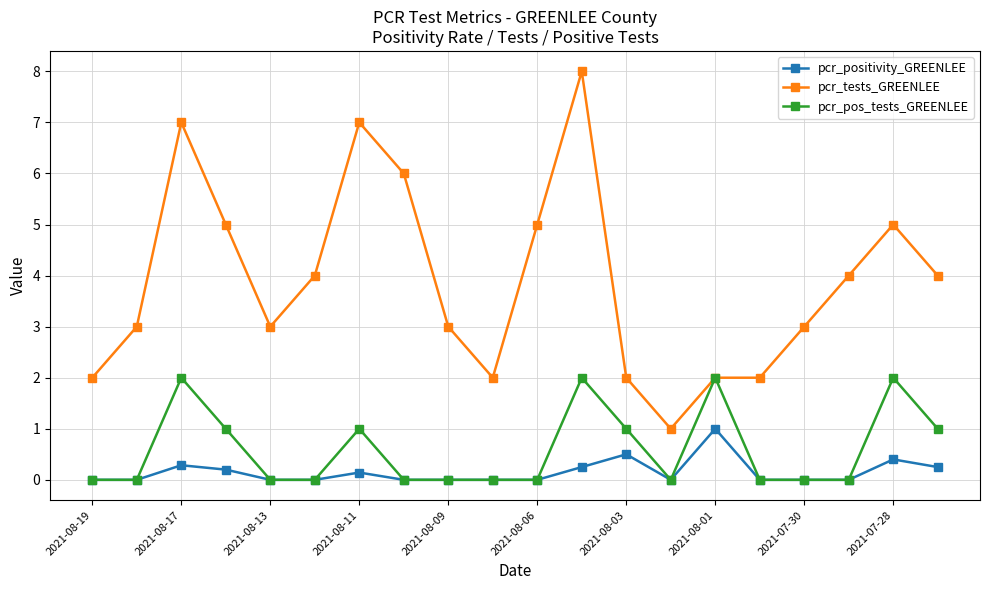

True or false: pcr_positivity_GREENLEE has more than 2 points higher than both neighbors.

True